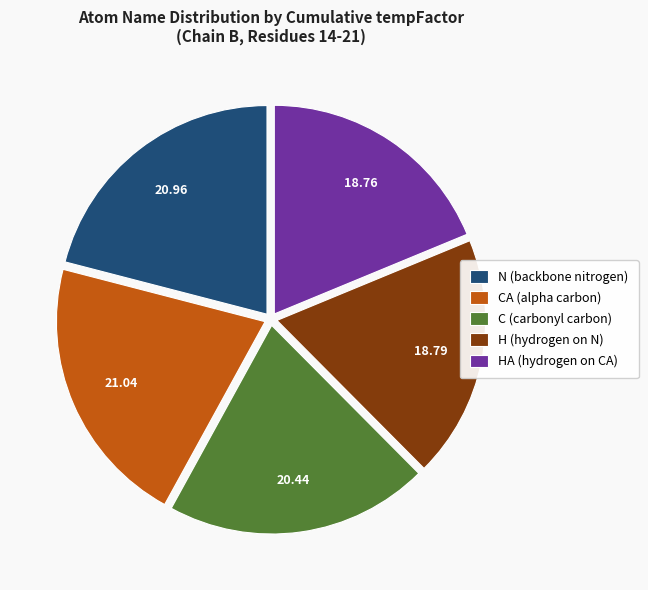

How many slices are in this pie chart?

5